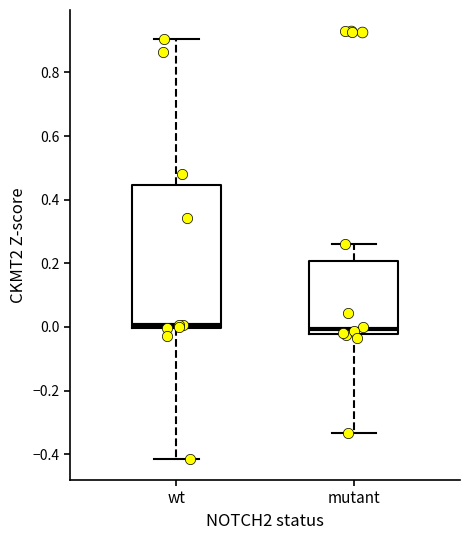

Where is the upper edge of the box for wt on the y-axis? The values are not printed on the chart, so give them approximately, as read against the axis.

0.44